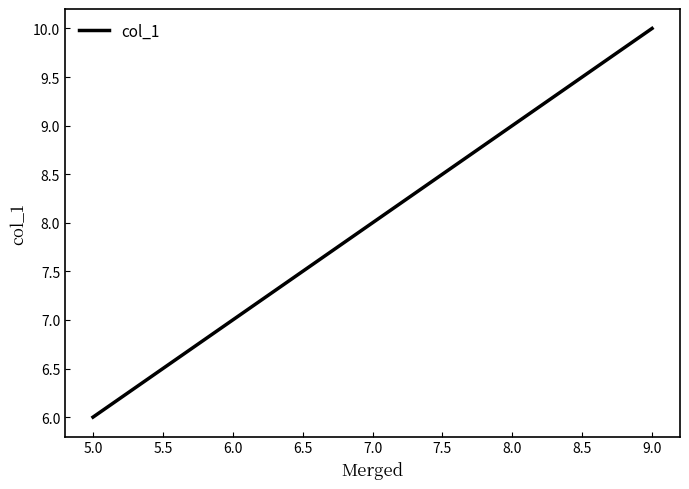

Rank the categories by value from highest to lowest.

9.0, 7.0, 5.0